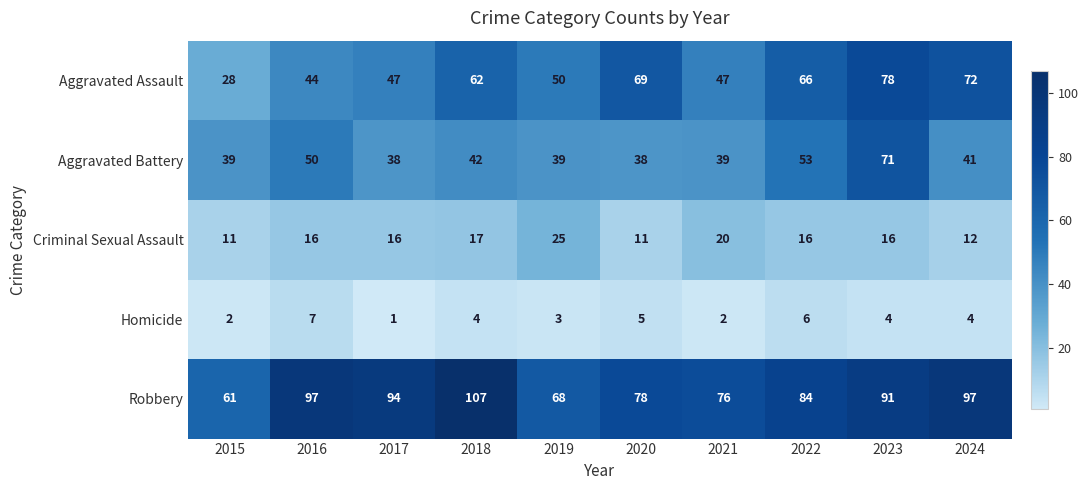

List the series in order of their peak value, lowest first.

Homicide, Criminal Sexual Assault, Aggravated Battery, Aggravated Assault, Robbery